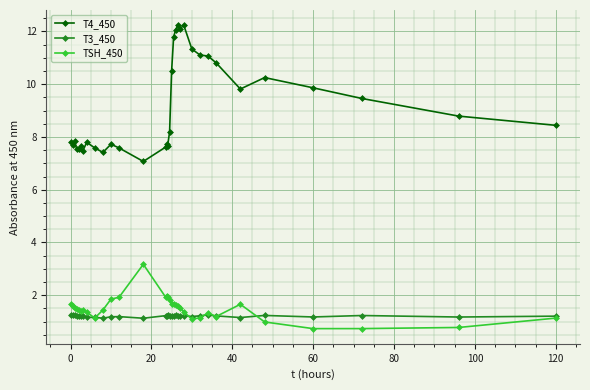

Which series has the largest range (max minus min)?

T4_450